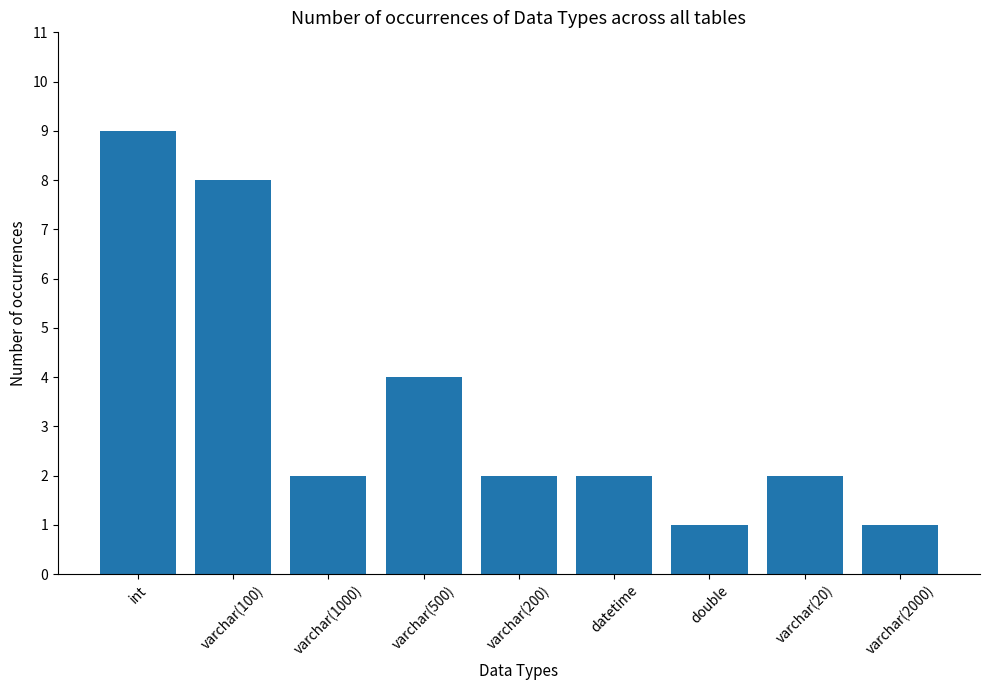

The value at varchar(100) is 5. True or false?

False